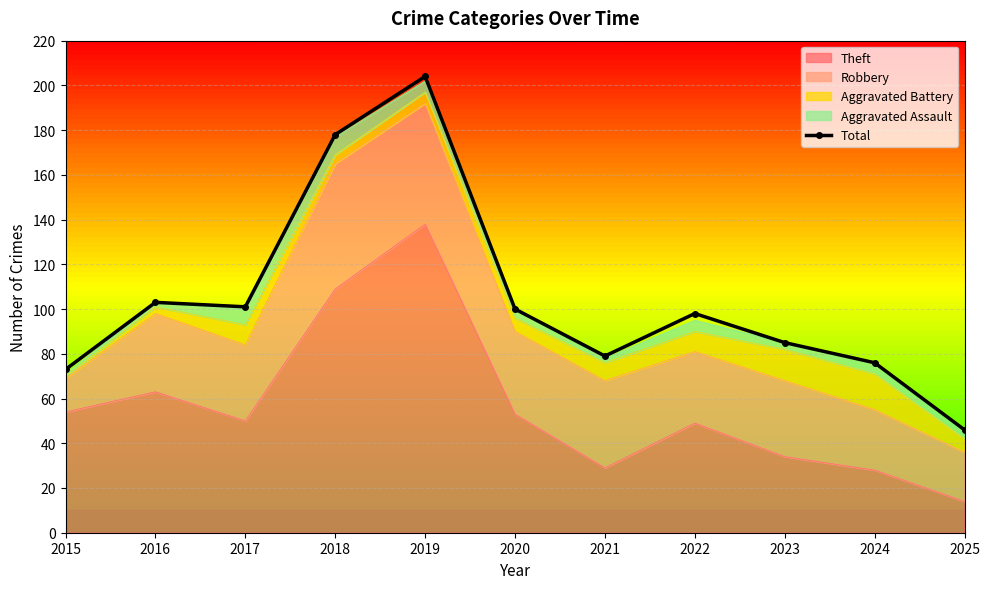

What is the value of the 2nd point from the left?

103